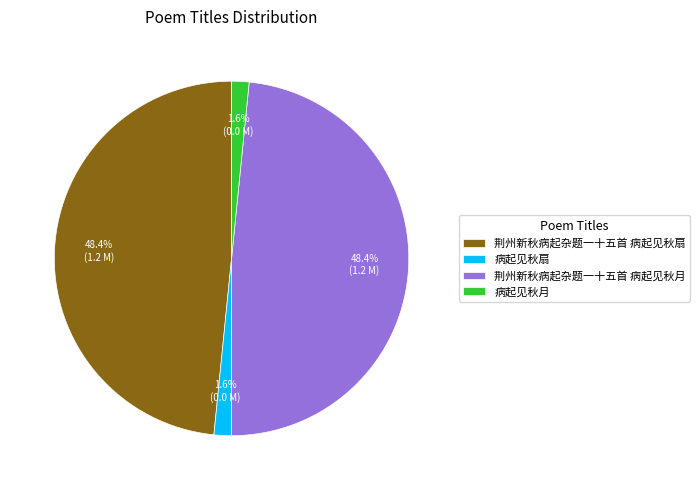

To the nearest percent, what is the combined percentage of 病起见秋扇 and 荆州新秋病起杂题一十五首 病起见秋月?

50%